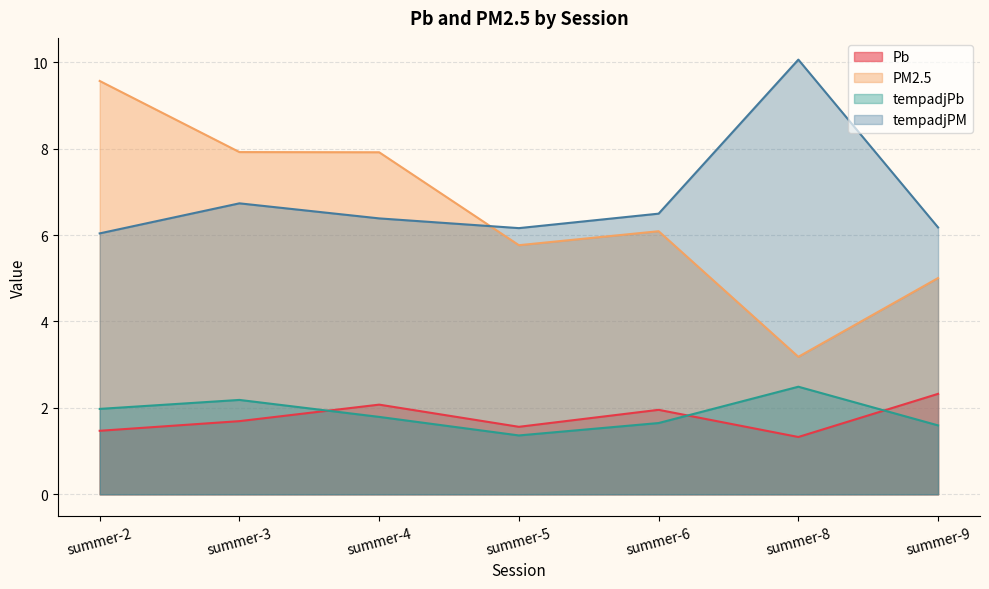

How many interior local peaks does the Pb series have?

2